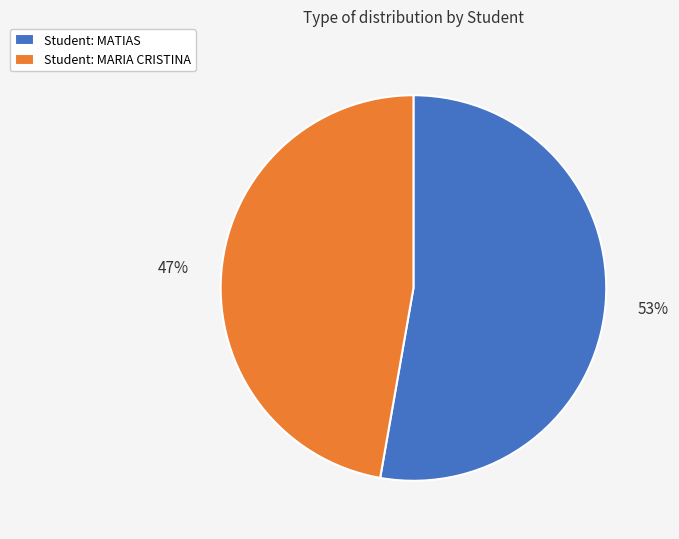

Which category has the biggest portion of the pie?

Student: MATIAS